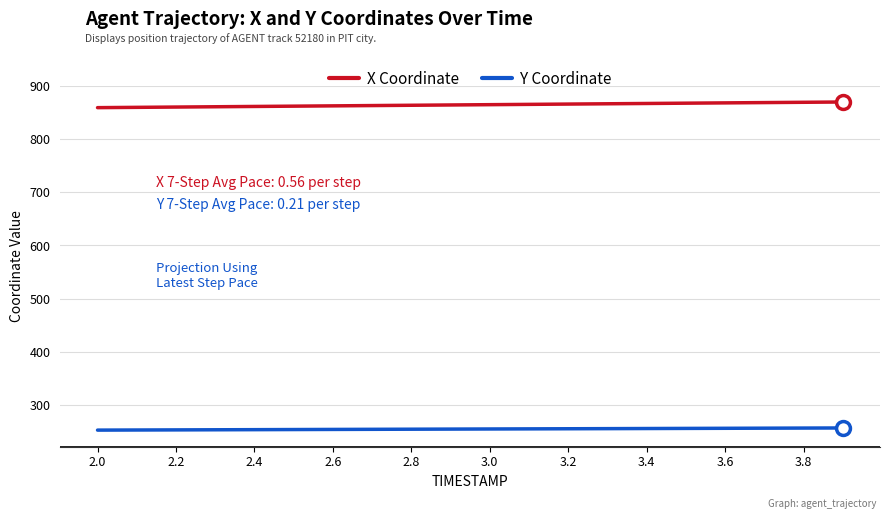

True or false: Y Coordinate and X Coordinate cross at least once.

False